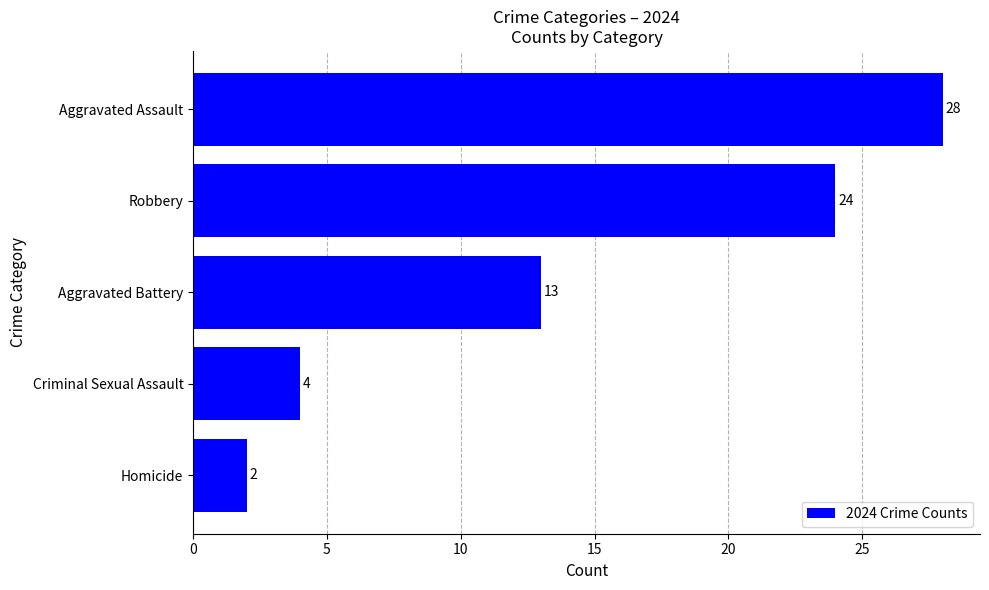

What is the smallest value displayed?

2